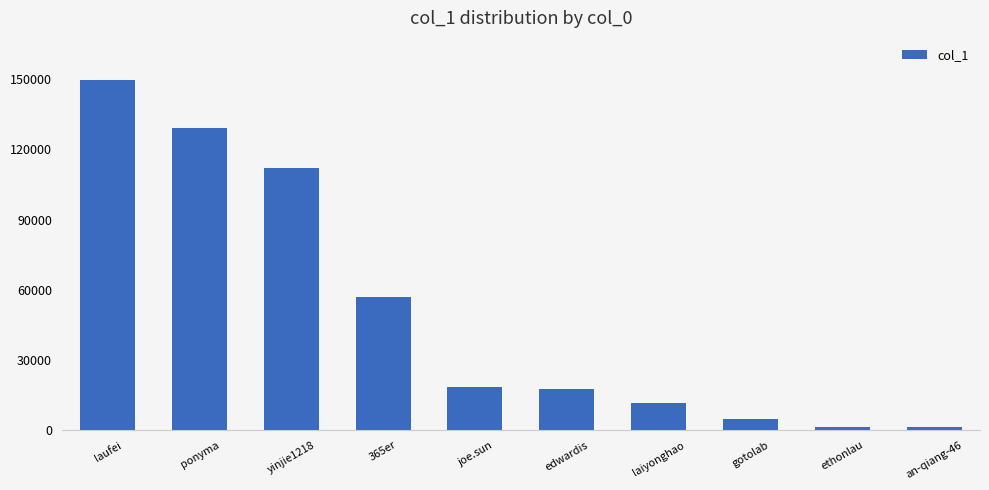

What is the approximate value at edwardis, to the nearest 100?

17700